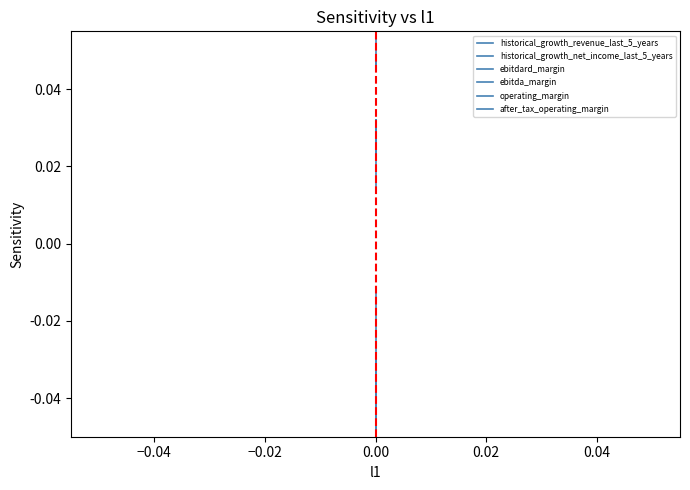

What is the average value of the ebitdard_margin series?

0.1